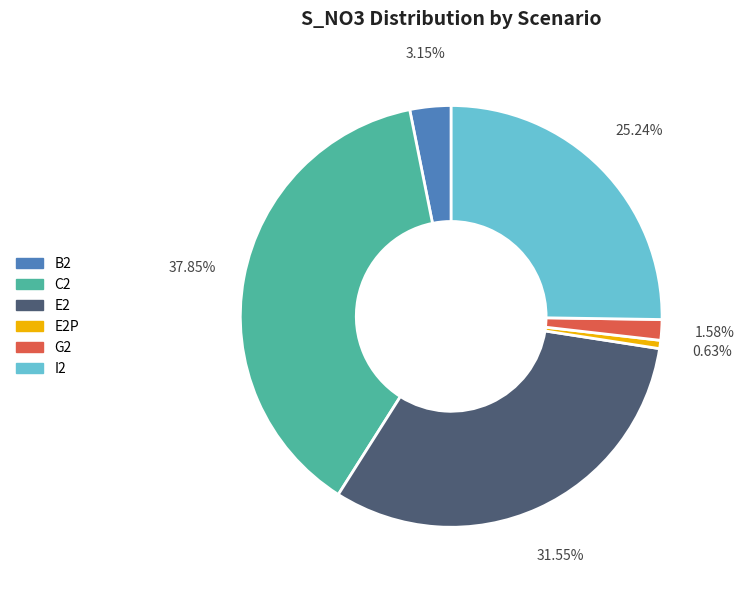

What is the smallest slice in the pie chart?

E2P